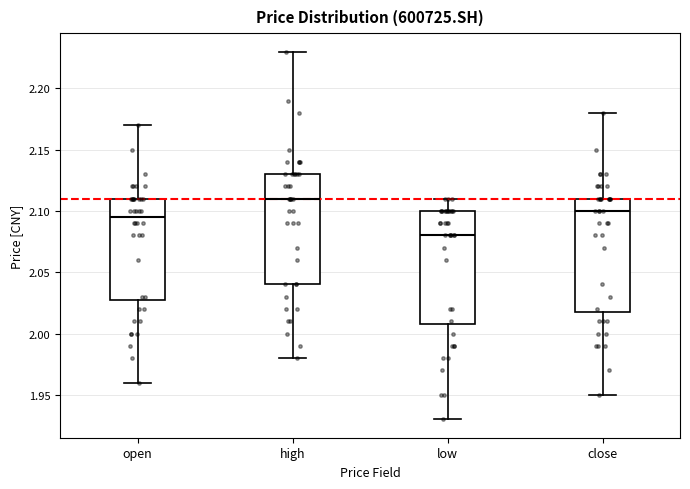

Which box's median line is the highest?

high